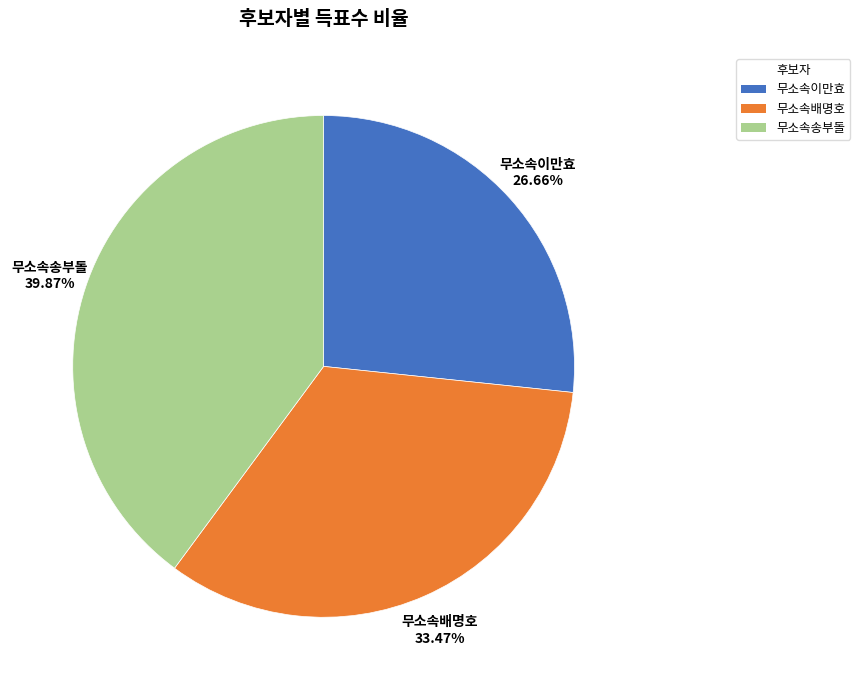

Count the number of slices in the pie.

3